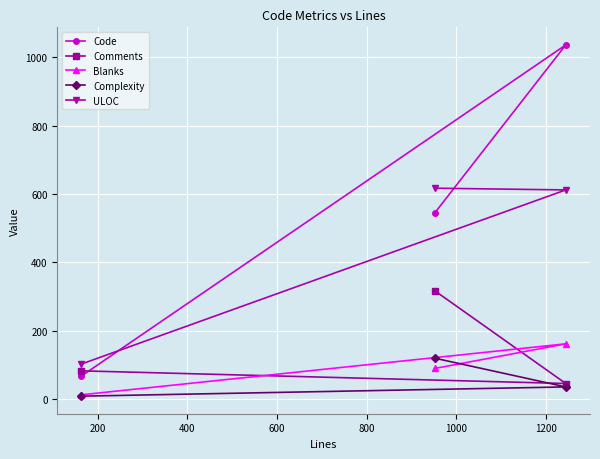

What is the minimum value shown in the chart?

9